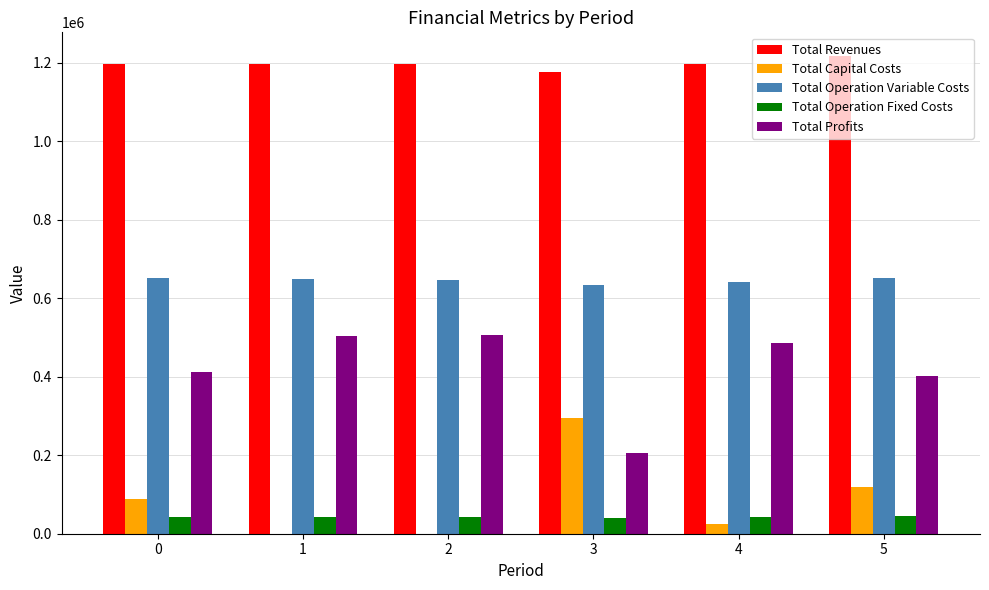

What is the total value across all series at 0?

2391960.2